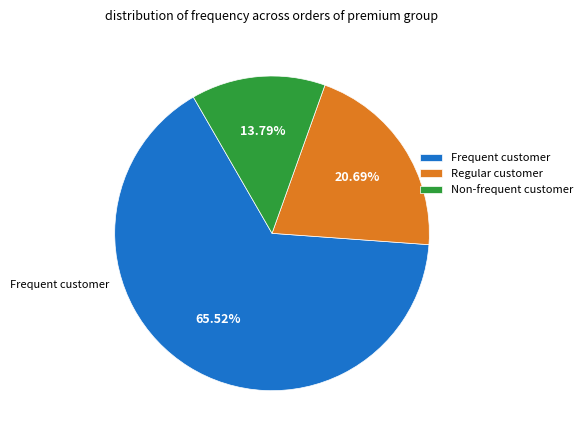

Does any single category account for the majority?

Yes